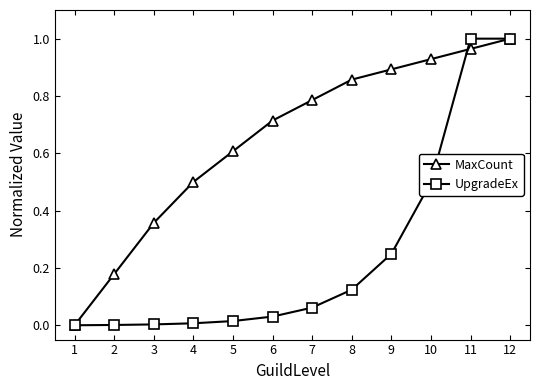

True or false: MaxCount has a value of 0.9 at 10.

True